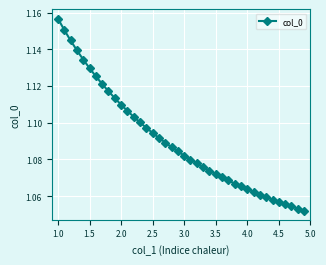

How many values are between 1 and 2?

40